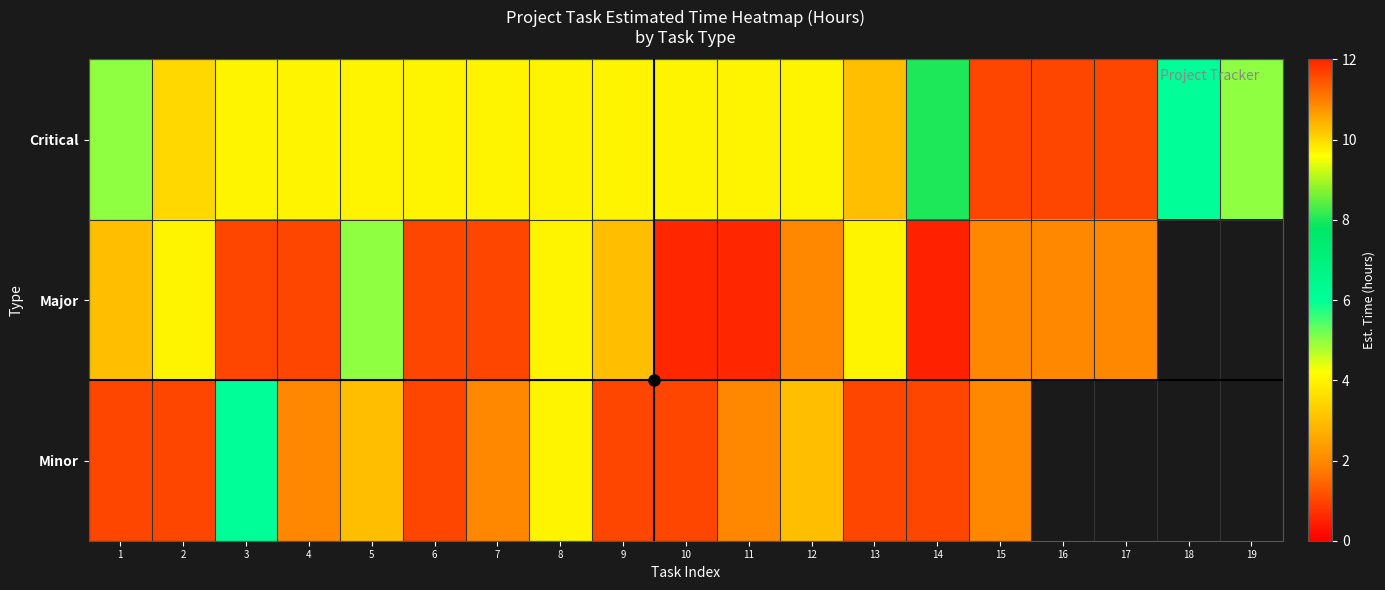

Is it true that Minor equals 0.4 at 13?

False